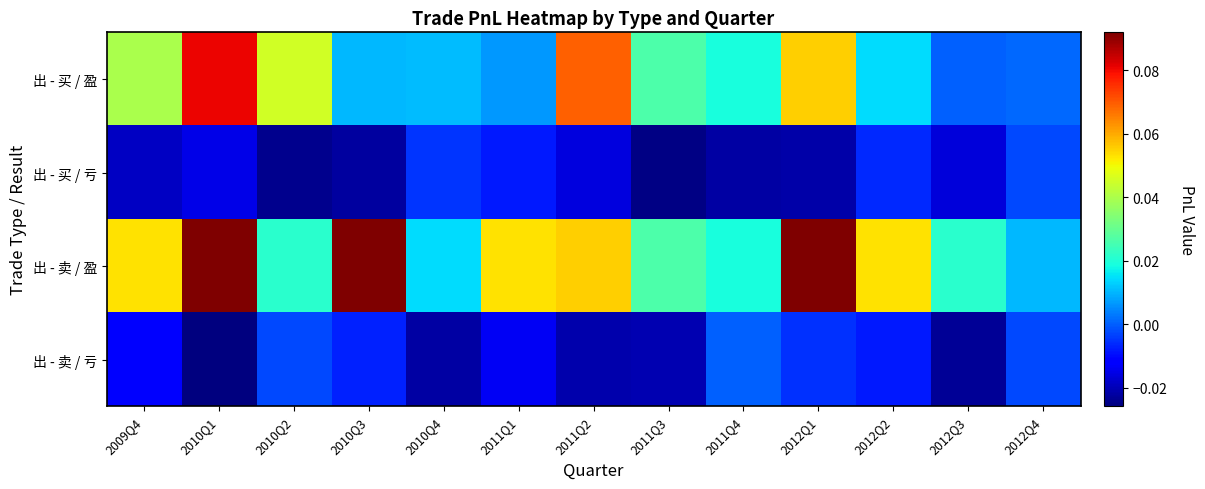

Which series has the largest total across all categories?

出 - 卖 / 盈